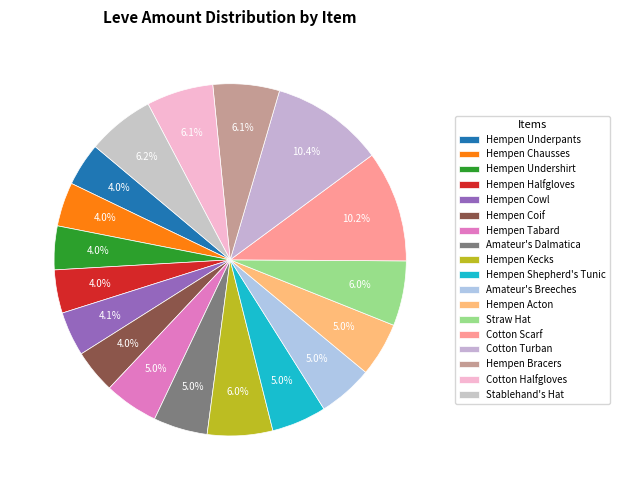

To the nearest percent, what percentage of the pie is Cotton Halfgloves?

6%